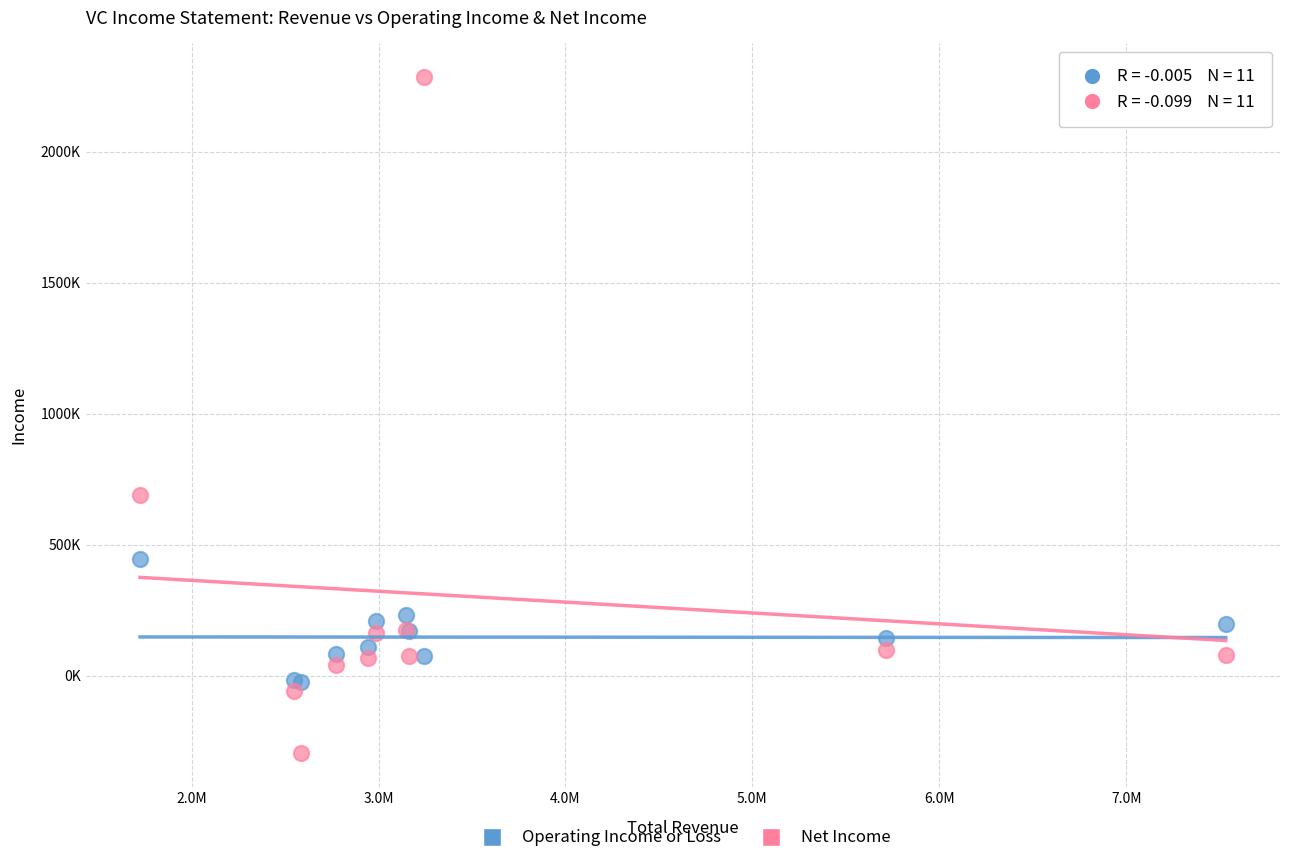

Which series has the widest spread of Y values?

Net Income